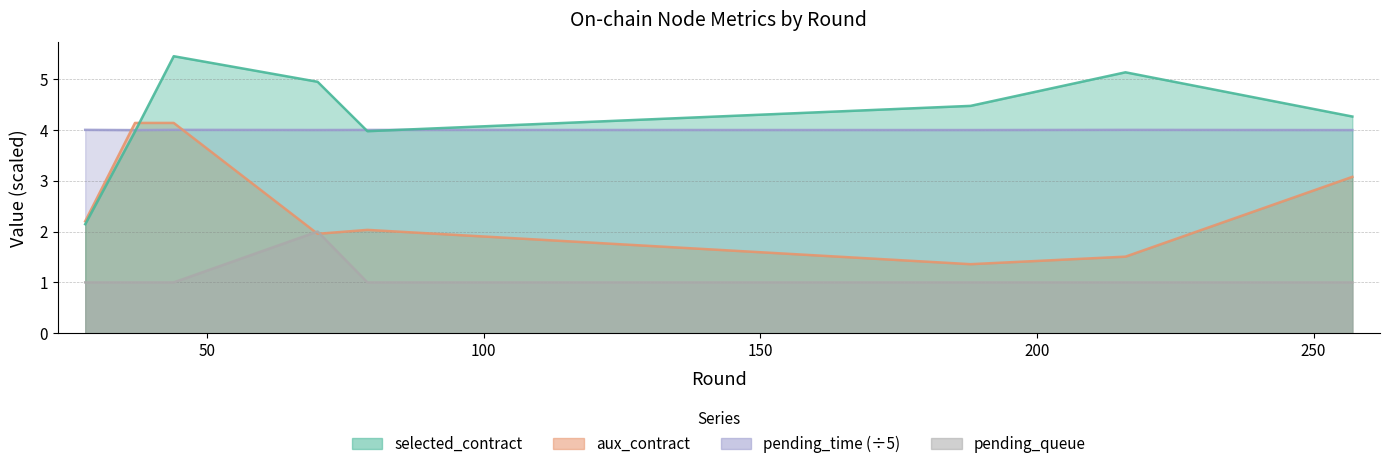

Where does the selected_contract series first go above 4?

44